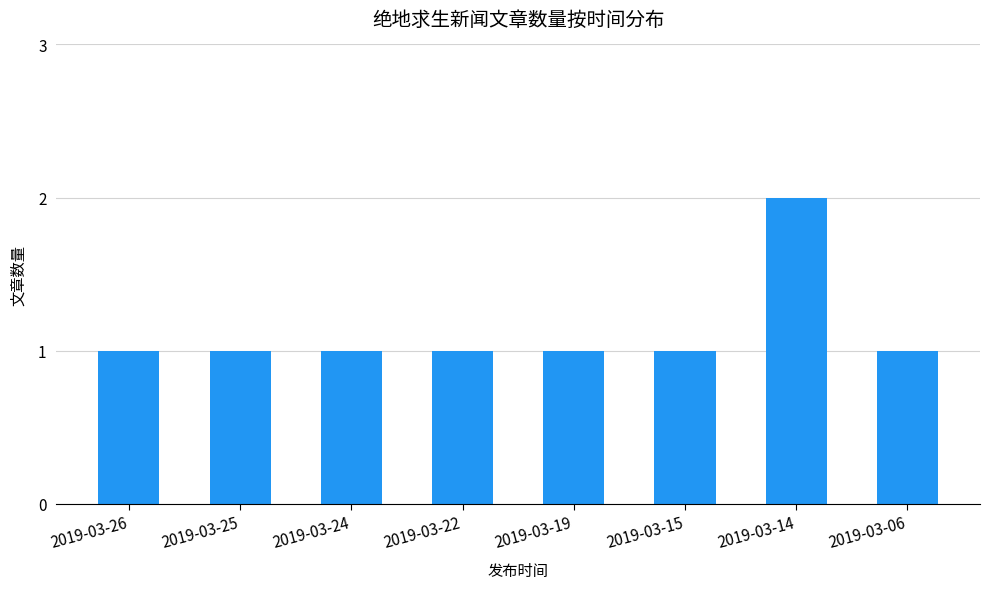

True or false: the data shows 1 at 2019-03-15.

True